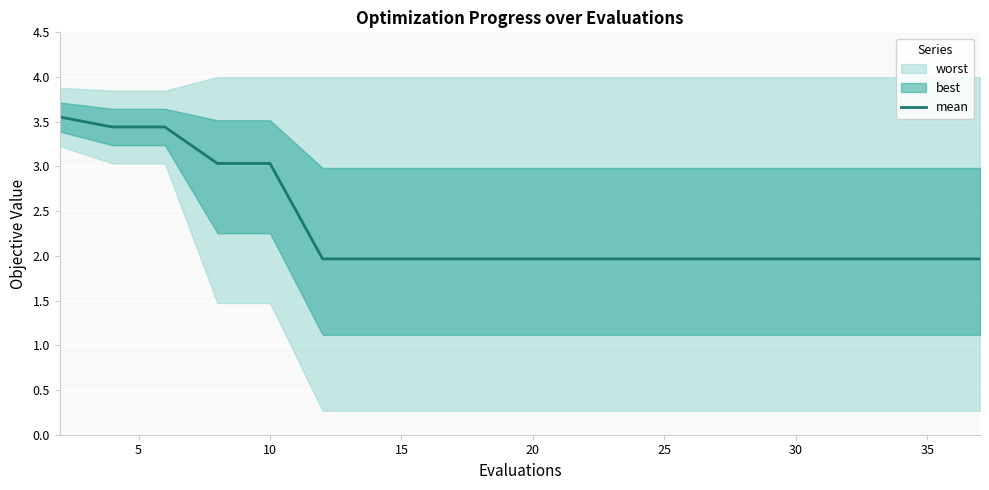

What is the lowest value of the mean series?

2.0